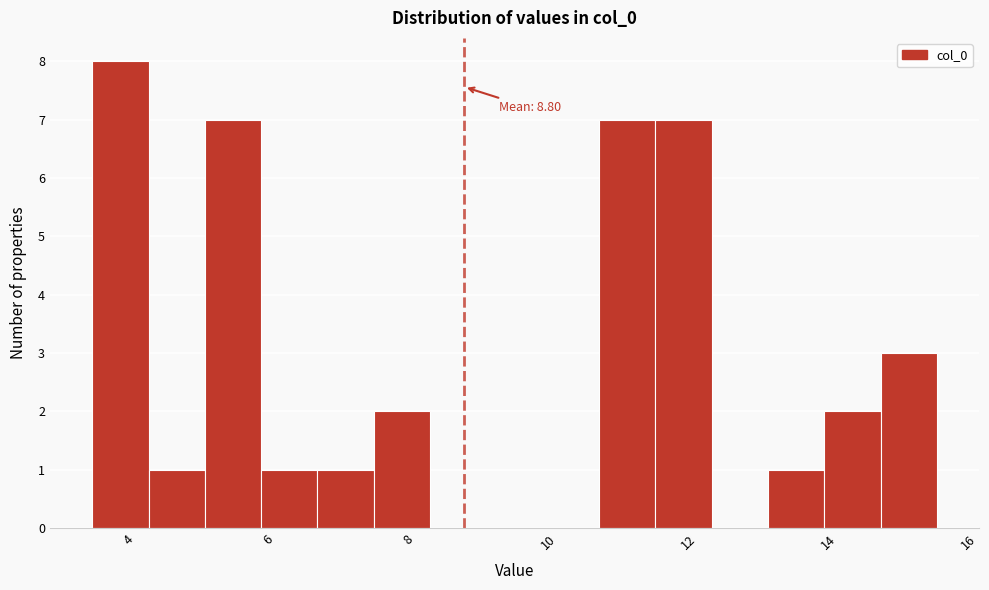

Which range on the x-axis has the tallest bar?

3.4 to 4.2